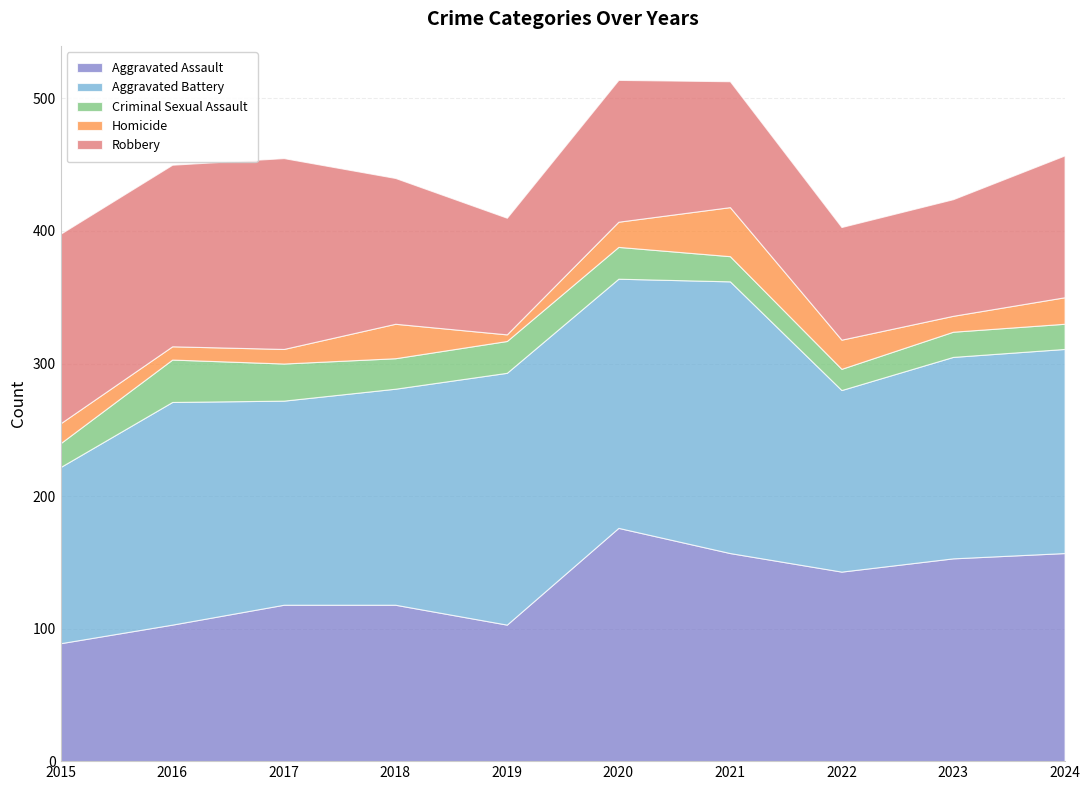

What are all the series names shown in the legend?

Aggravated Assault, Aggravated Battery, Criminal Sexual Assault, Homicide, Robbery